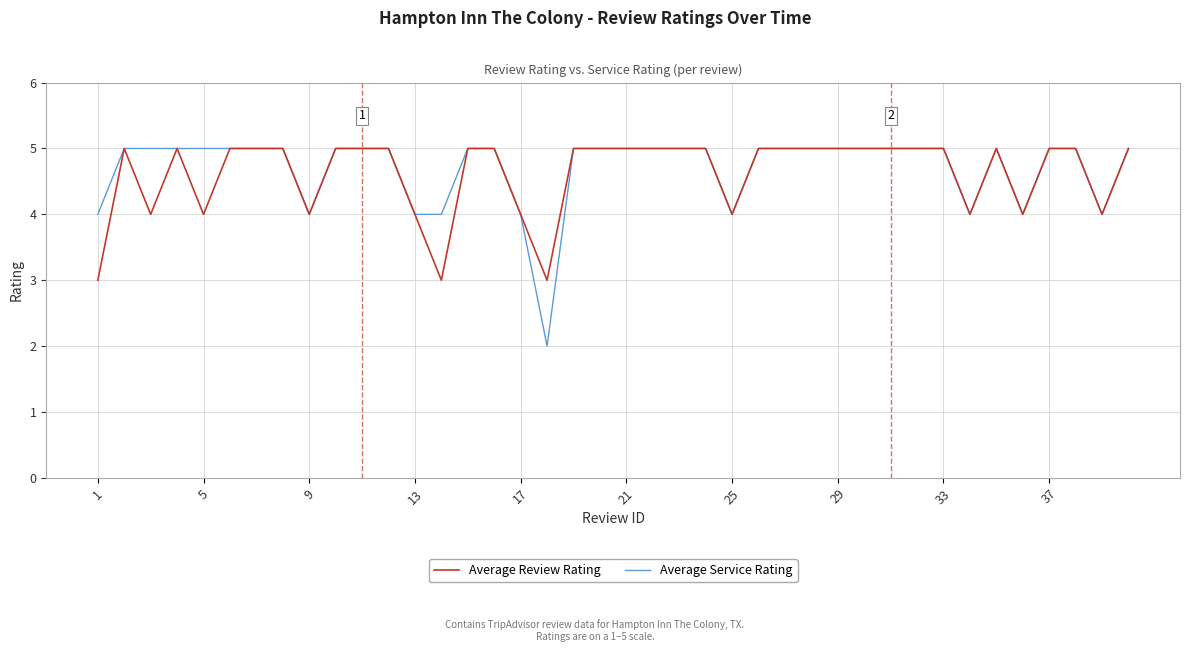

What is the greatest value displayed?

5